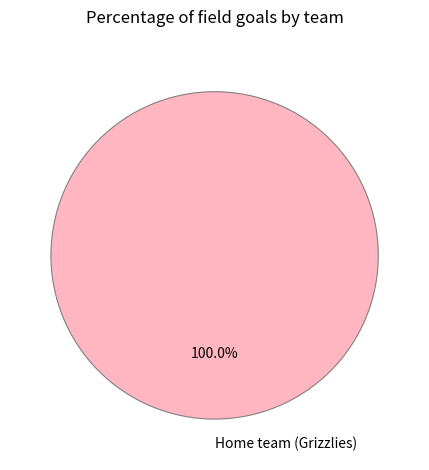

Rank the categories by value from lowest to highest.

Home team (Grizzlies)